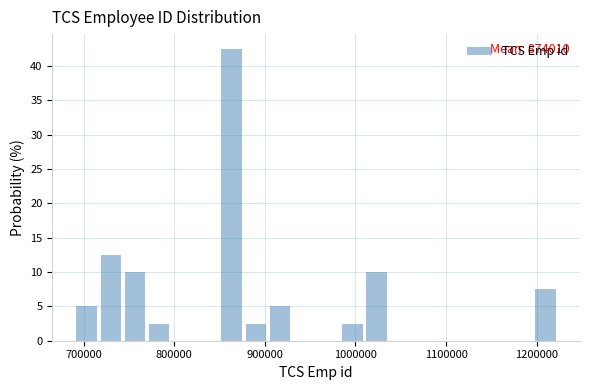

Around what value on the x-axis is the tallest bar? Give the approximate position of its centre, as read against the axis.

860000